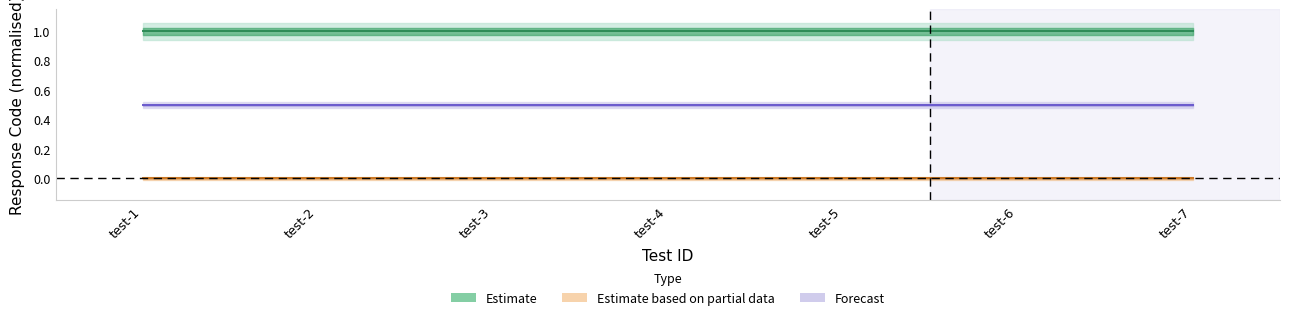

Rank the series by their maximum value, from highest to lowest.

Estimate, Forecast, Estimate based on partial data